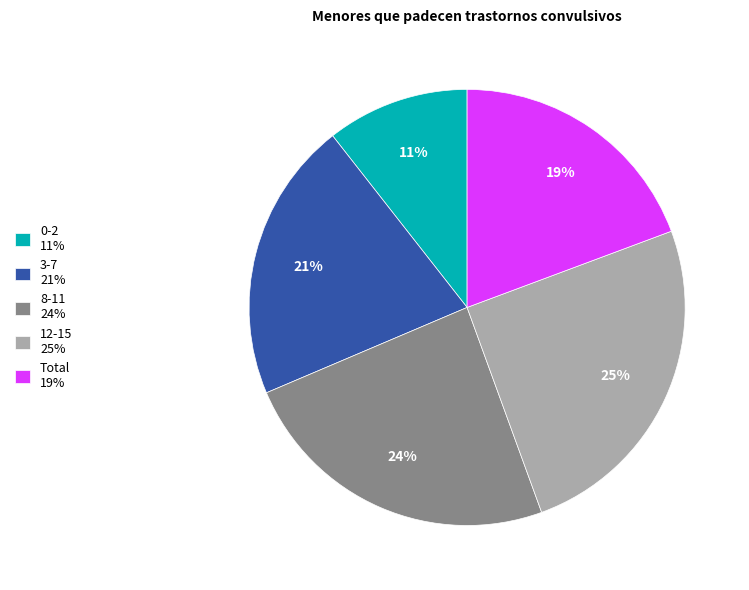

True or false: 3-7 accounts for 11% of the total.

False